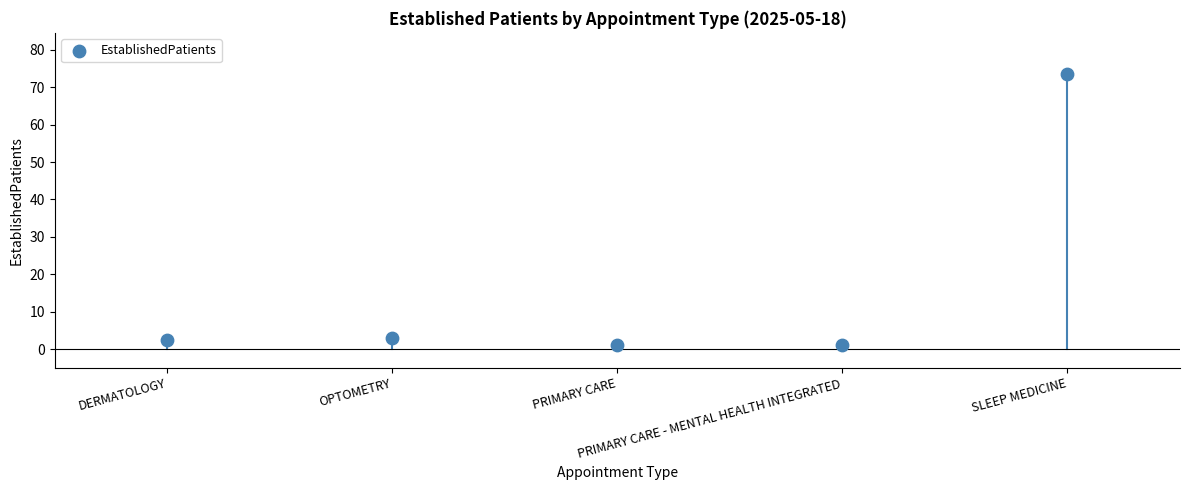

What is the range of Y values (max minus min)?

72.5